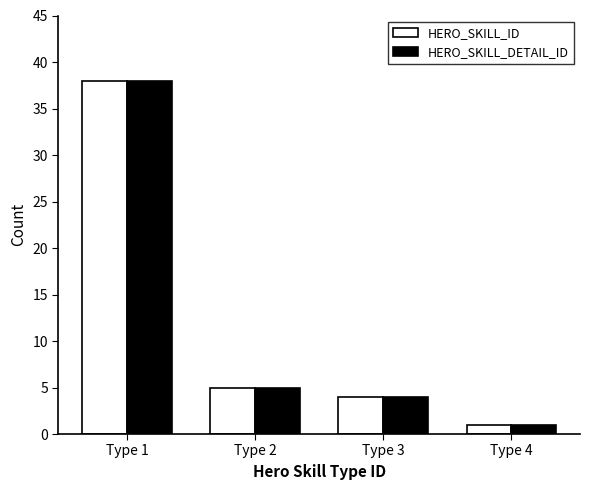

Where is HERO_SKILL_DETAIL_ID nearest to the value 19?

Type 2